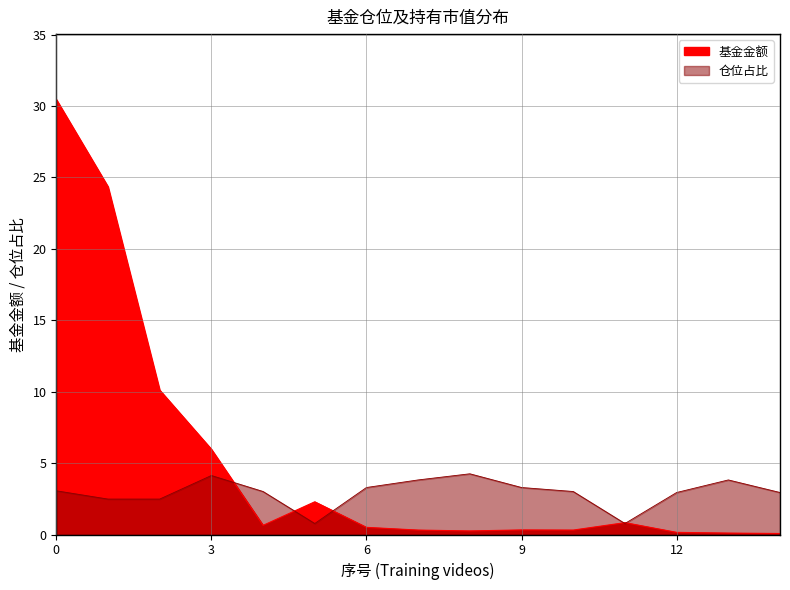

Where do 仓位占比 and 基金金额 first cross each other?

3 and 4